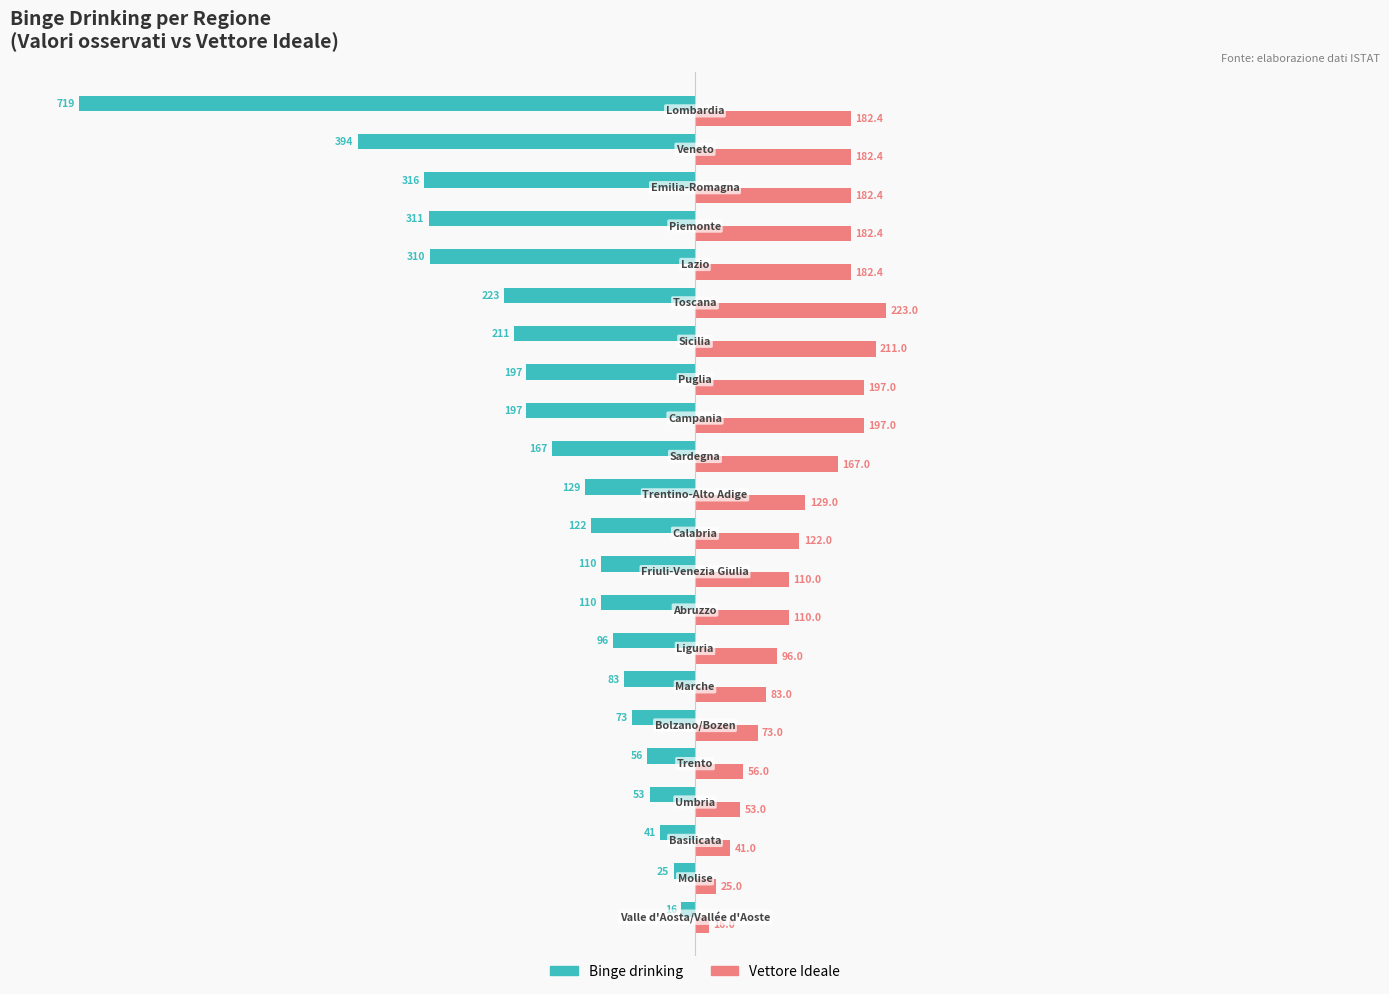

Which series has the largest range (max minus min)?

Binge drinking